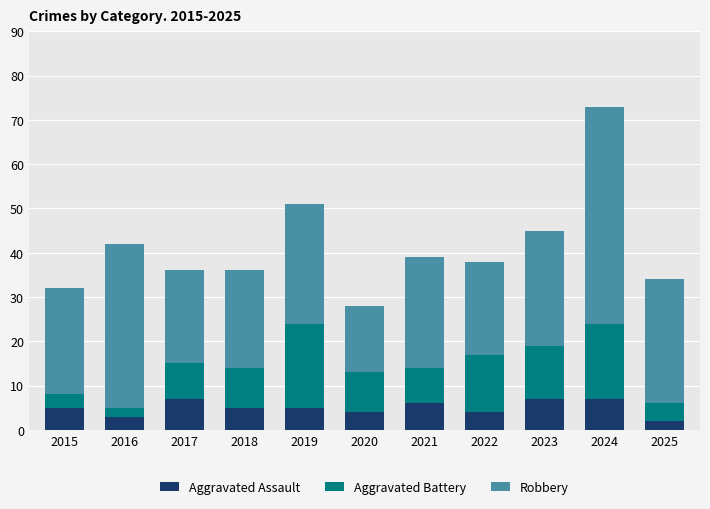

What is the total value across all series at 2019?

51